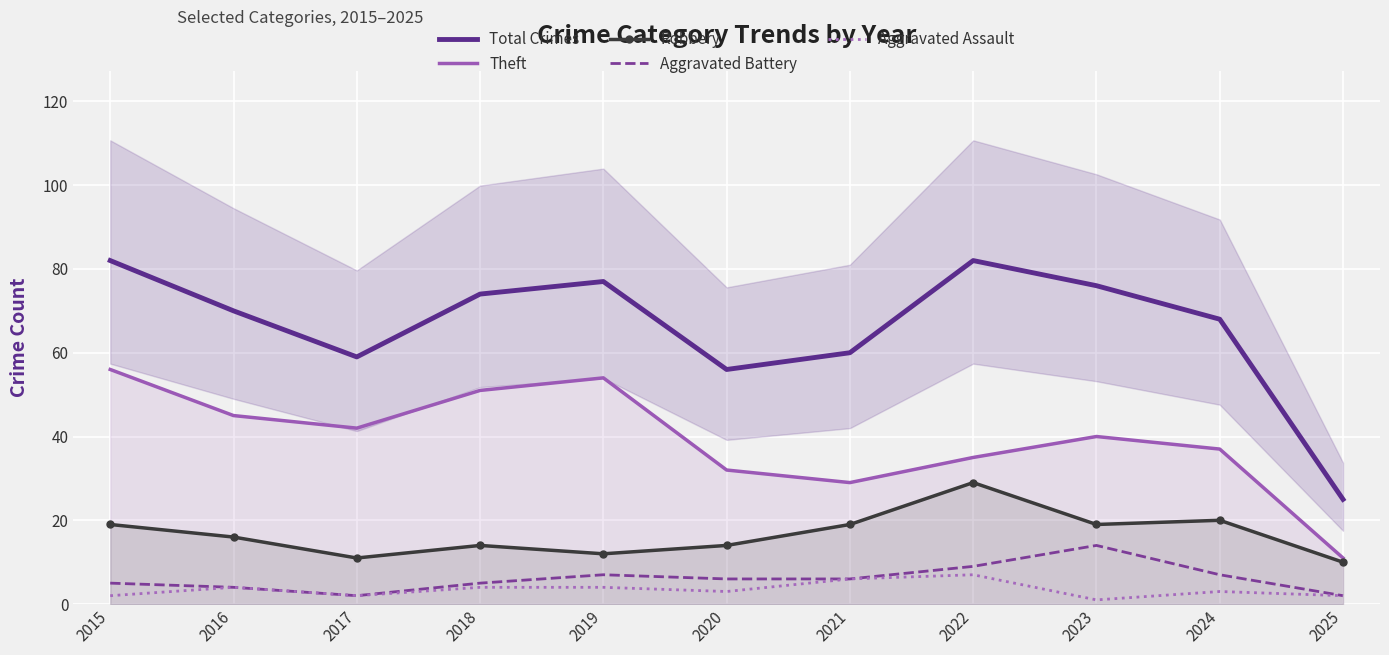

At which category is the sum across all series the highest?

2015